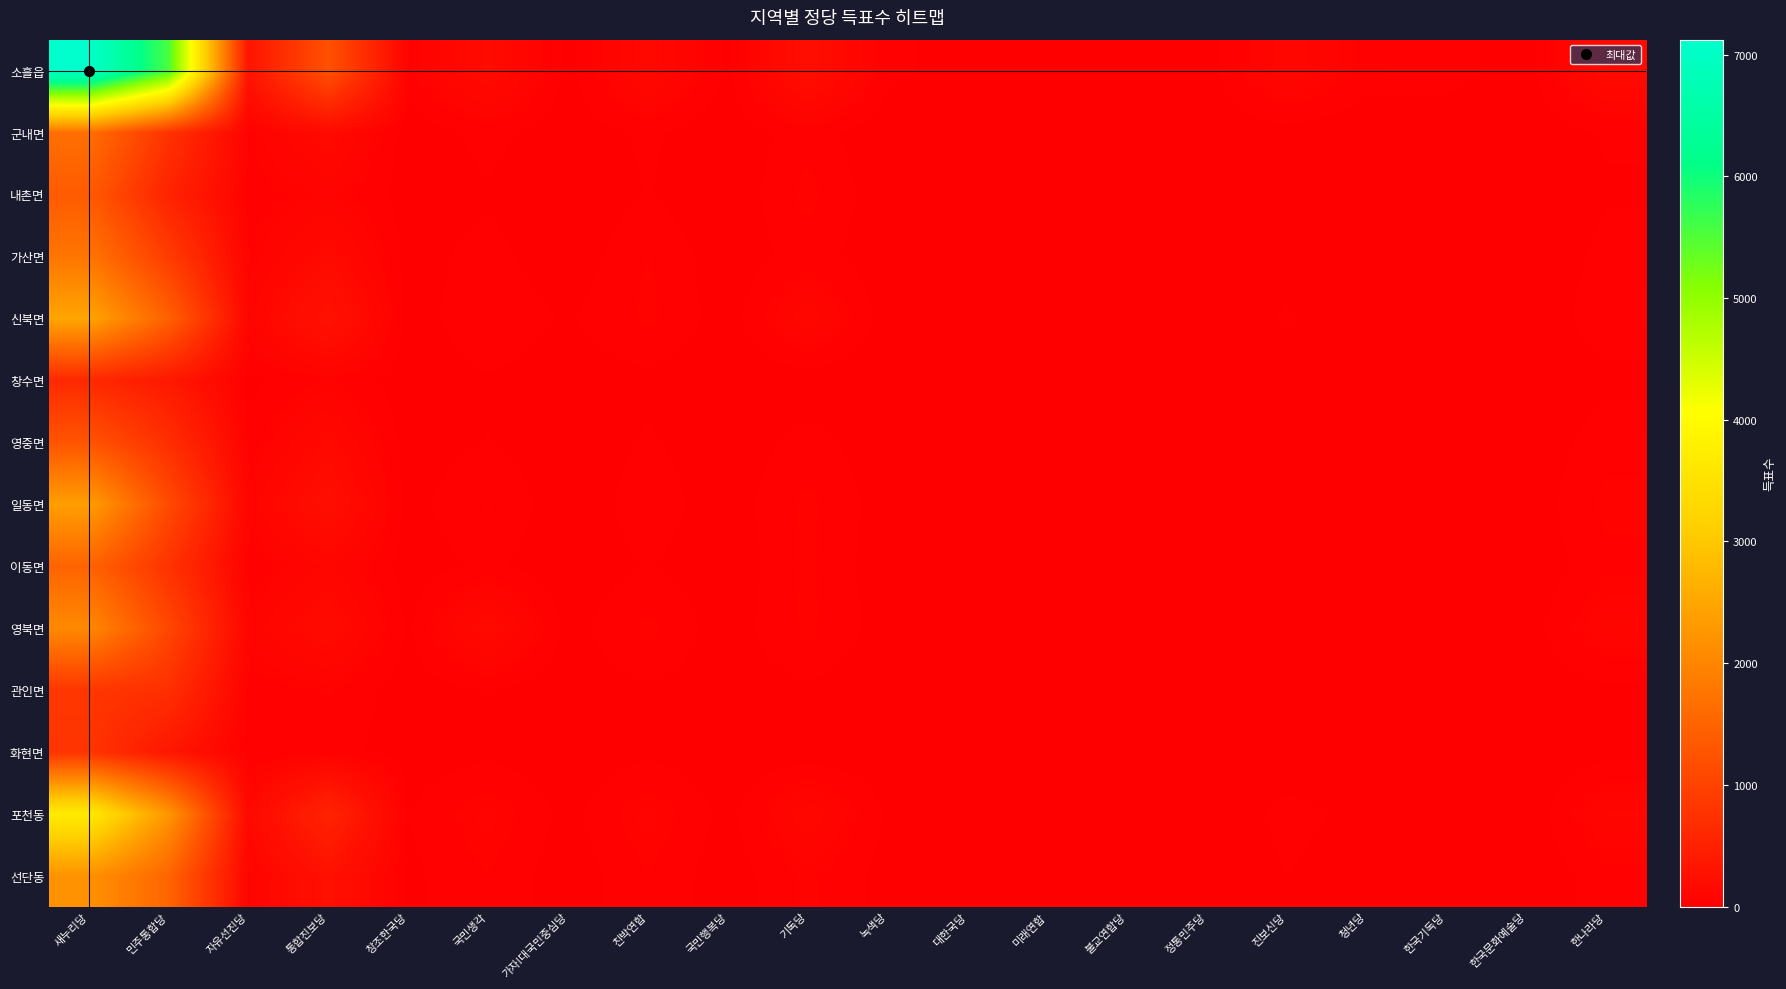

Between 기독당 and 진보신당, which is larger?

기독당